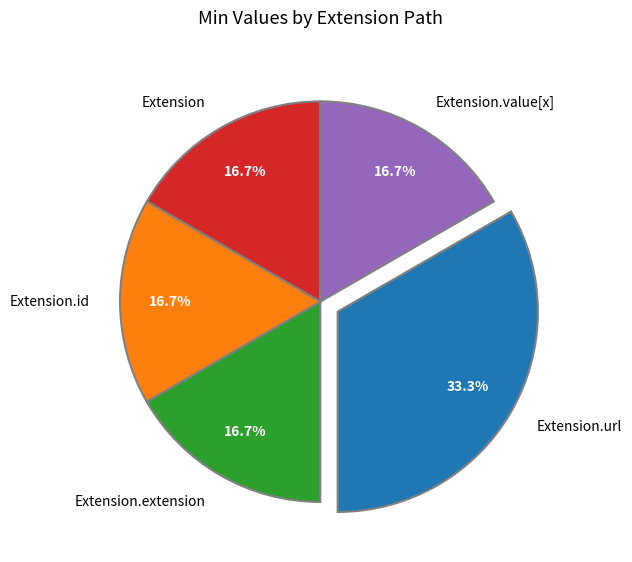

How many segments does this pie chart have?

5